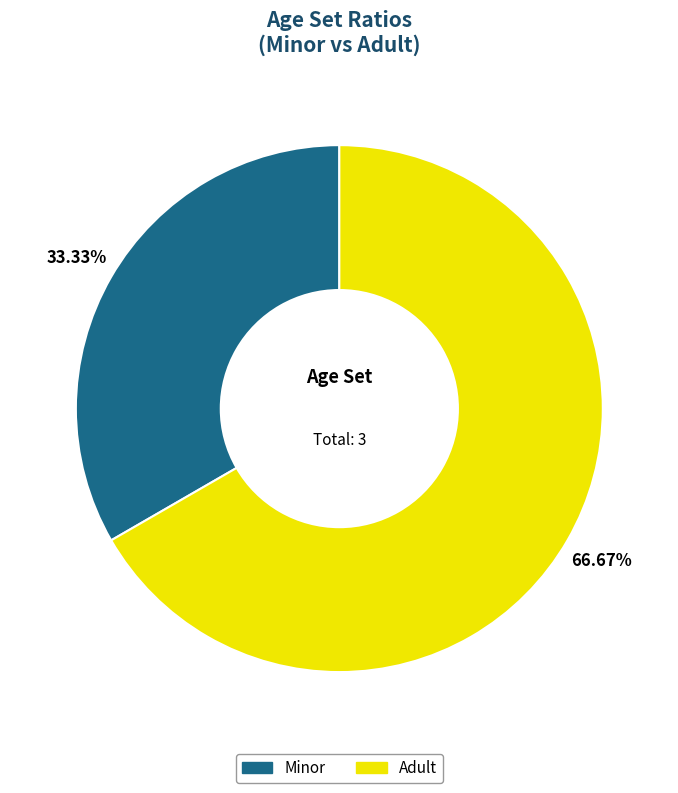

How many slices are in this pie chart?

2